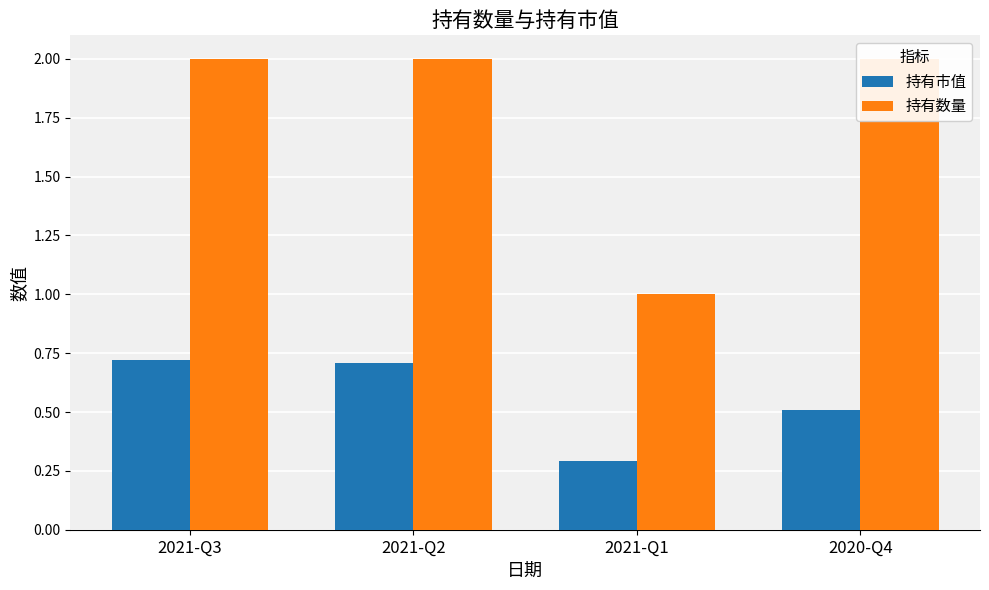

At which label does 持有数量 reach its peak?

2021-Q3